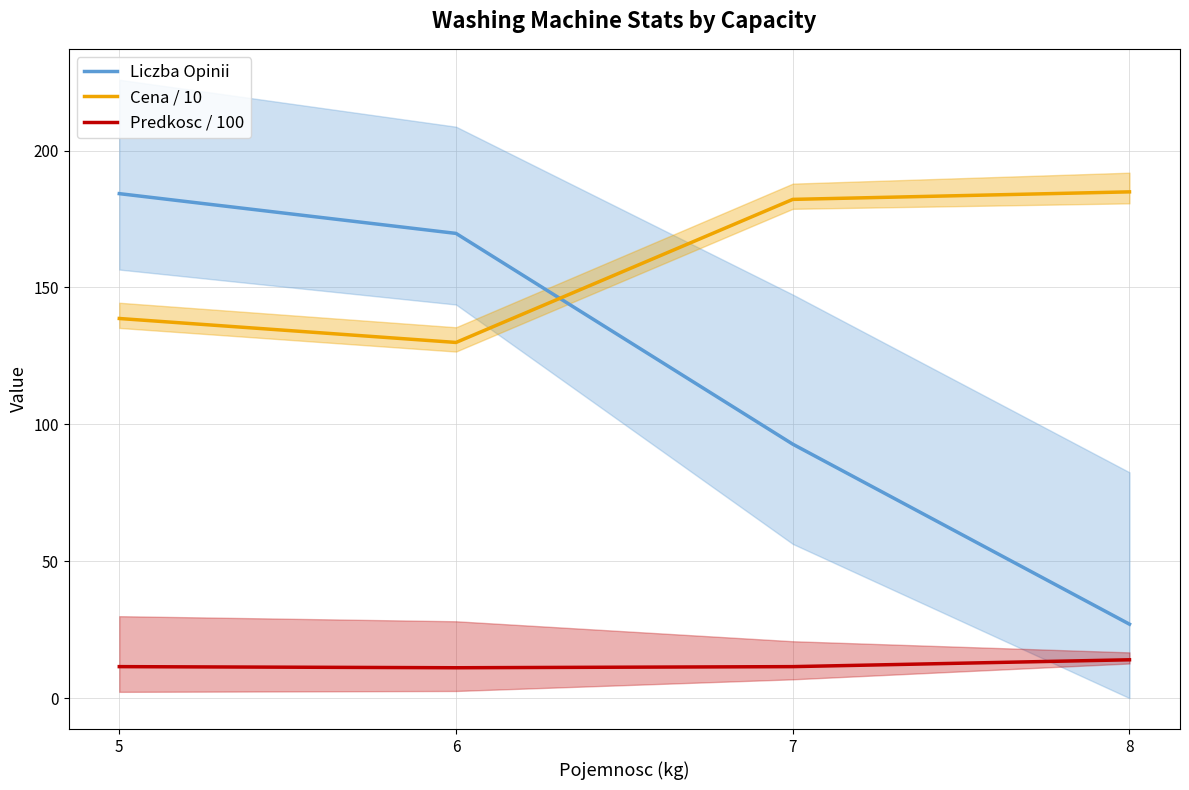

What is the spread (max minus min) of values at 7?

170.7